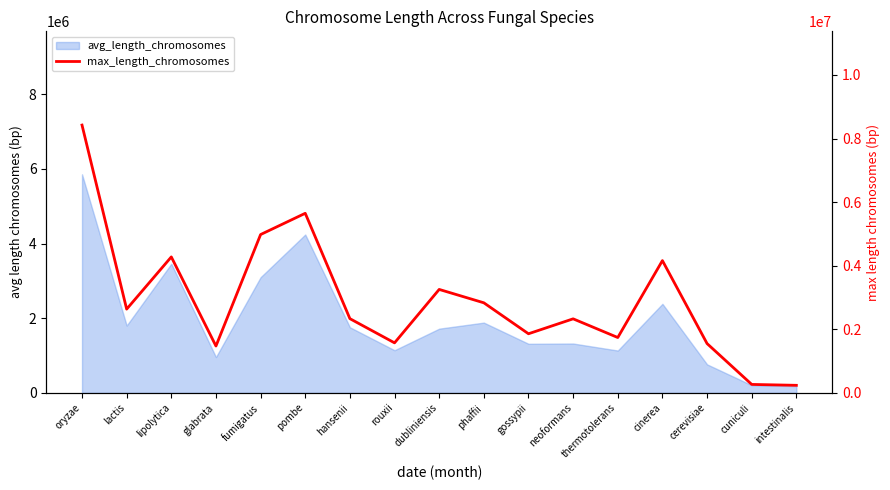

What is the ratio of the value at thermotolerans to the value at hansenii?

0.7